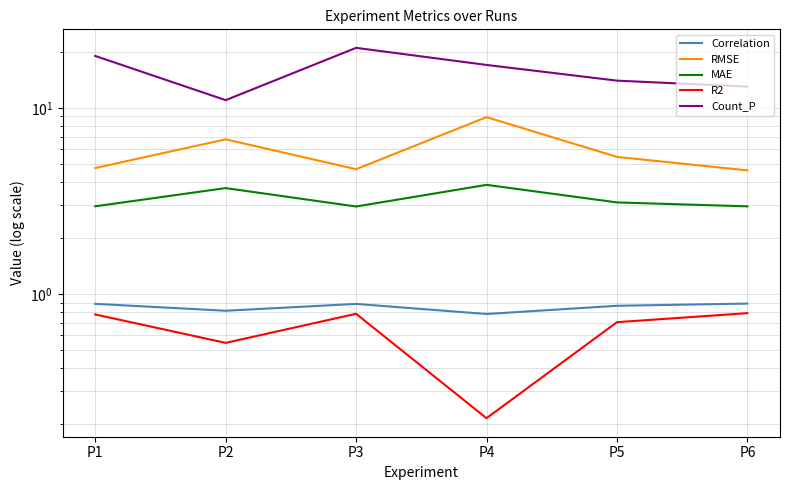

Is the value of Correlation at P1 greater than the value of Count_P at P2?

No